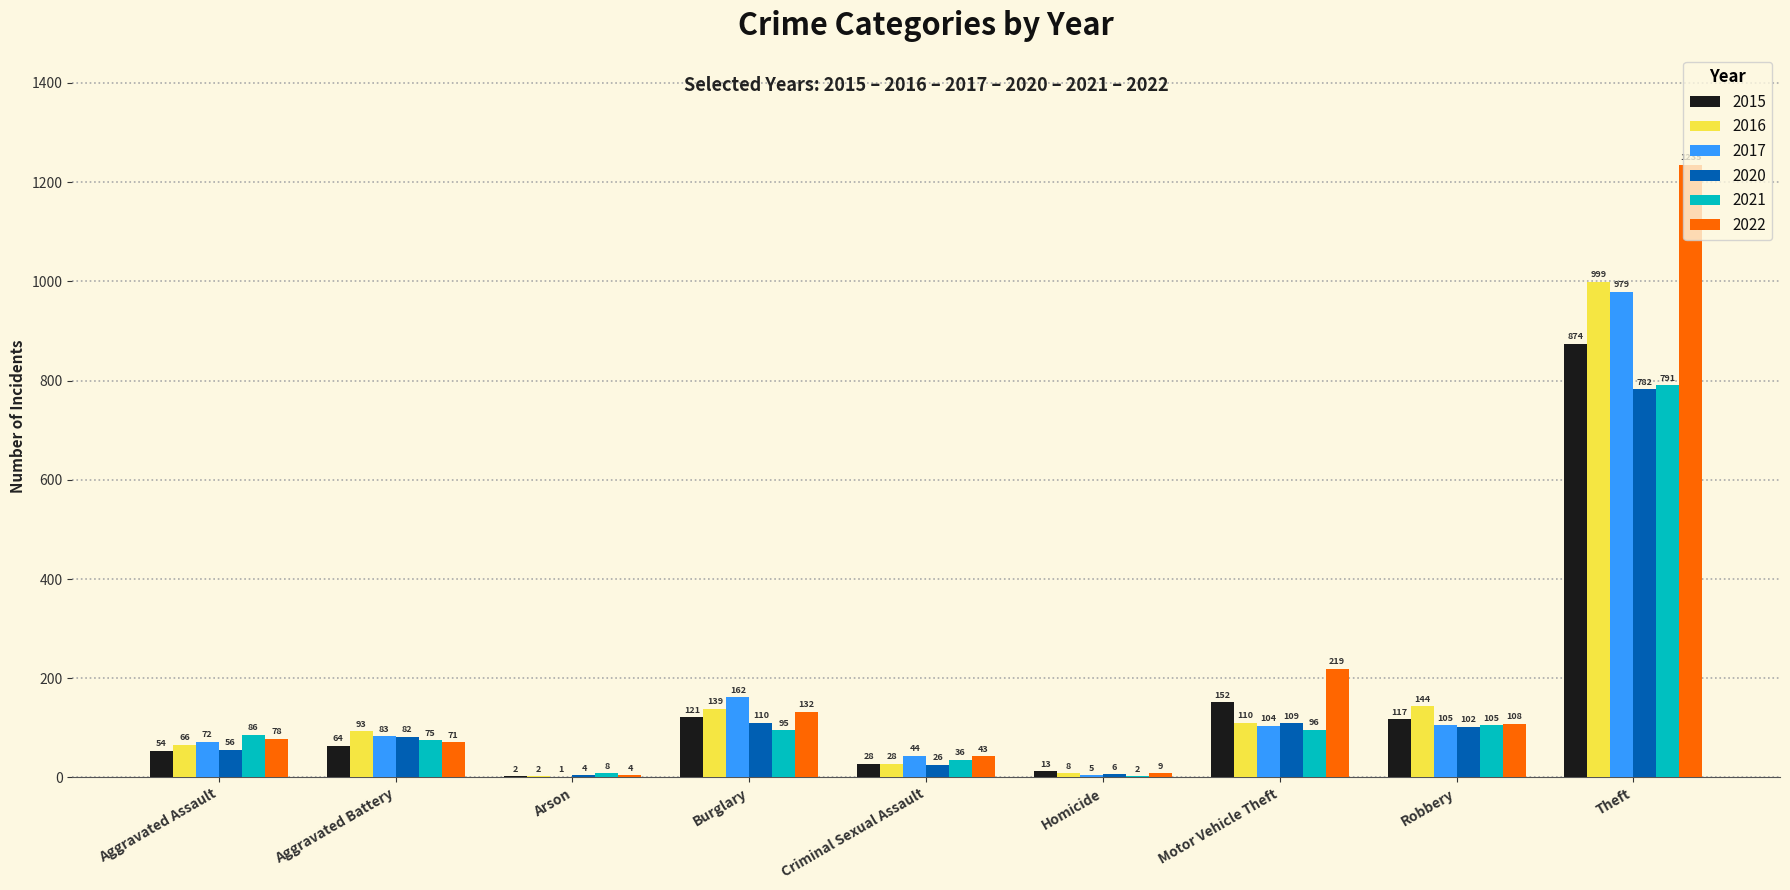

Read the 2016 value at Homicide.

8